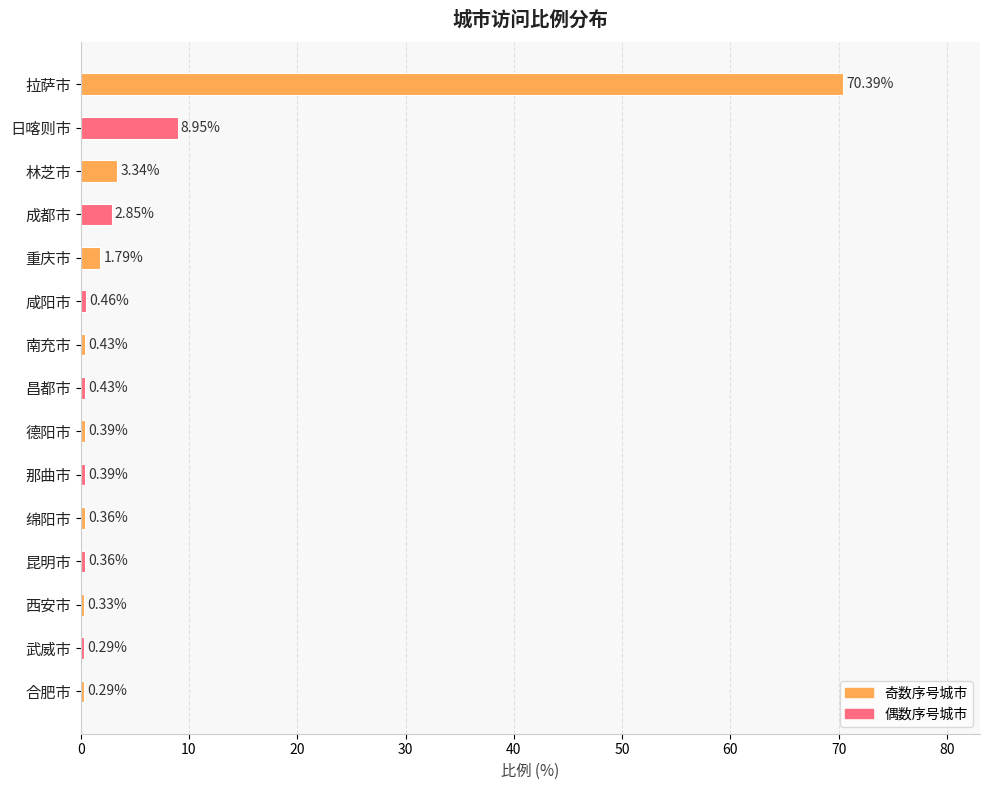

What is the greatest value displayed?

70.4